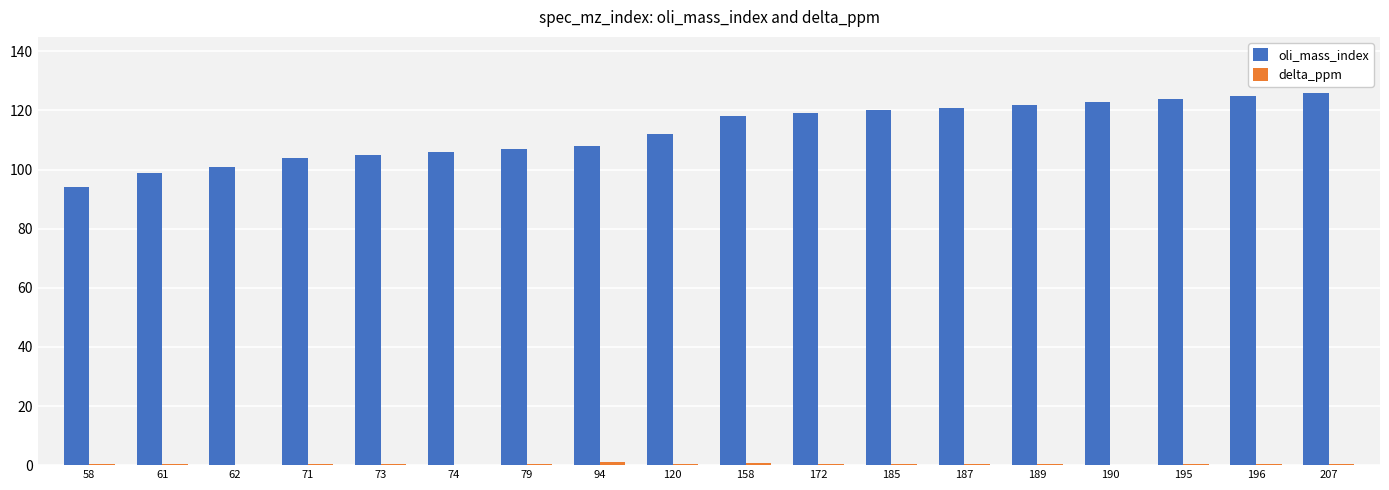

What is the greatest value displayed?

126.0